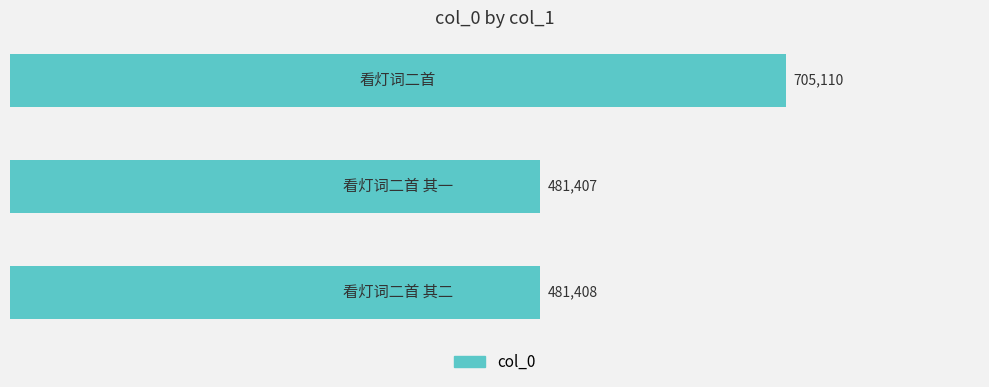

Reading top to bottom, what are all the values shown in this chart?

705110	481407	481408